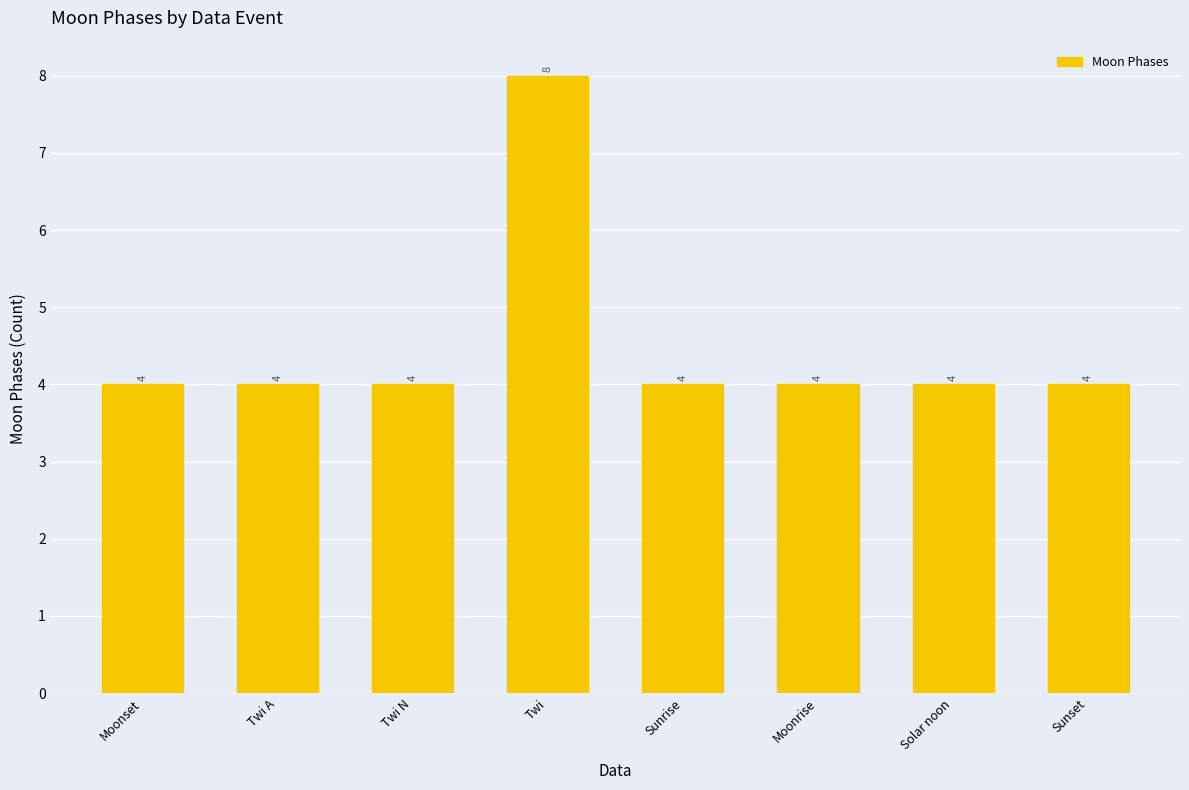

What is the change in value from Twi to Solar noon?

-4